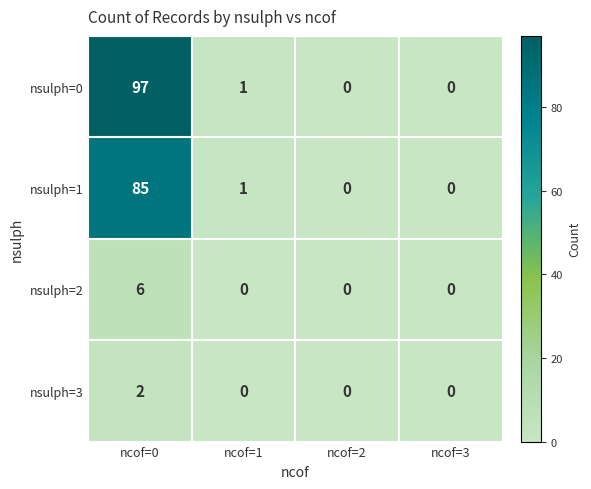

Reading left to right, transcribe all the data shown in this chart.

nsulph=0: ncof=0=97	ncof=1=1	ncof=2=0	ncof=3=0
nsulph=1: ncof=0=85	ncof=1=1	ncof=2=0	ncof=3=0
nsulph=2: ncof=0=6	ncof=1=0	ncof=2=0	ncof=3=0
nsulph=3: ncof=0=2	ncof=1=0	ncof=2=0	ncof=3=0